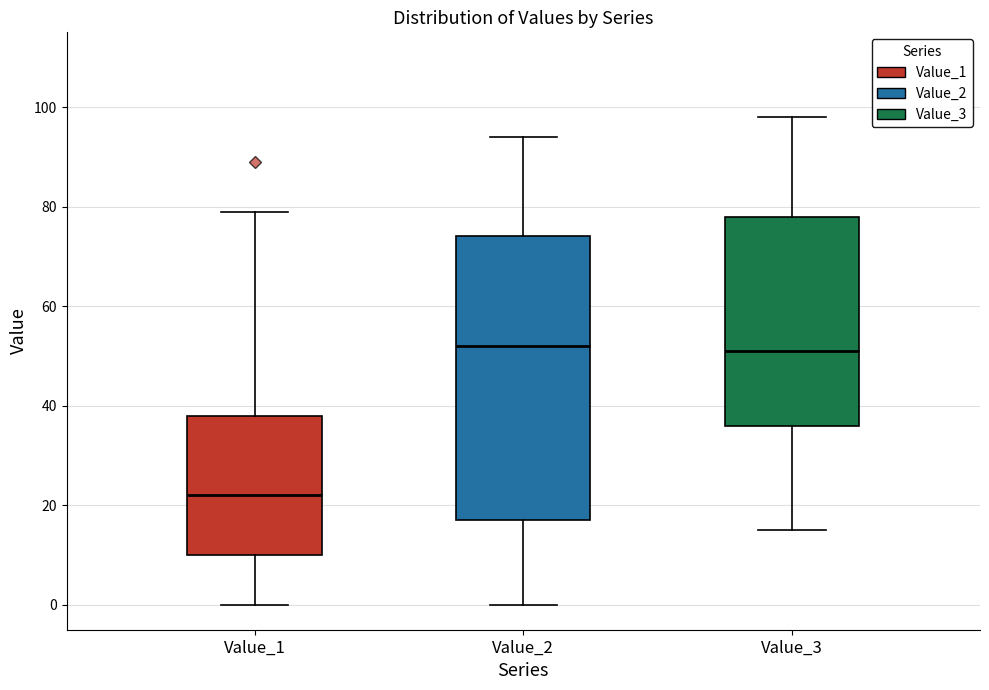

Which box has the lowest median line?

Value_1